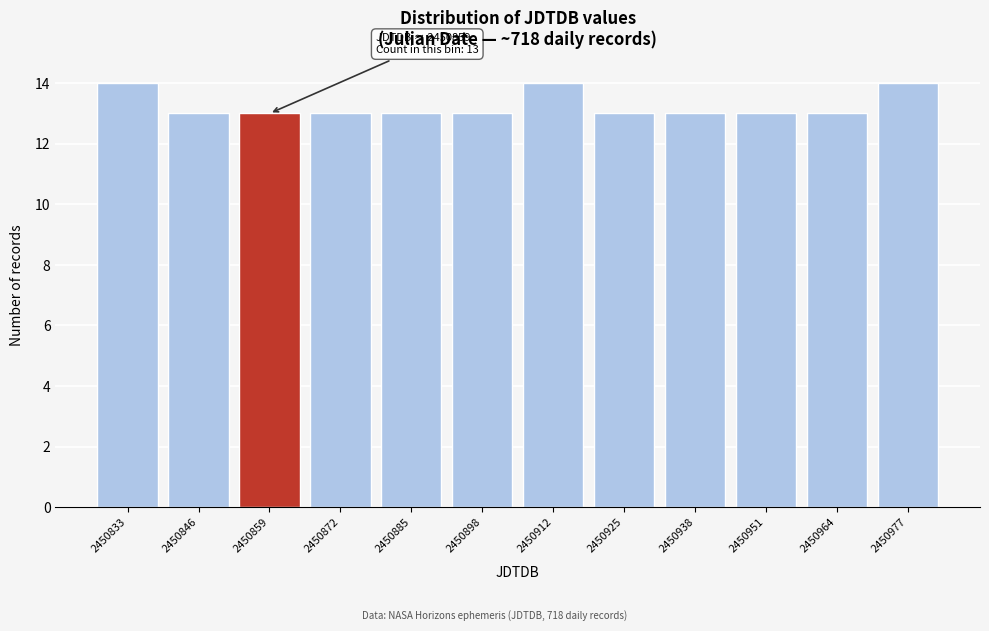

Reading right to left, list all the values displayed in this chart.

2450977=14	2450964=13	2450951=13	2450938=13	2450925=13	2450912=14	2450898=13	2450885=13	2450872=13	2450859=13	2450846=13	2450833=14